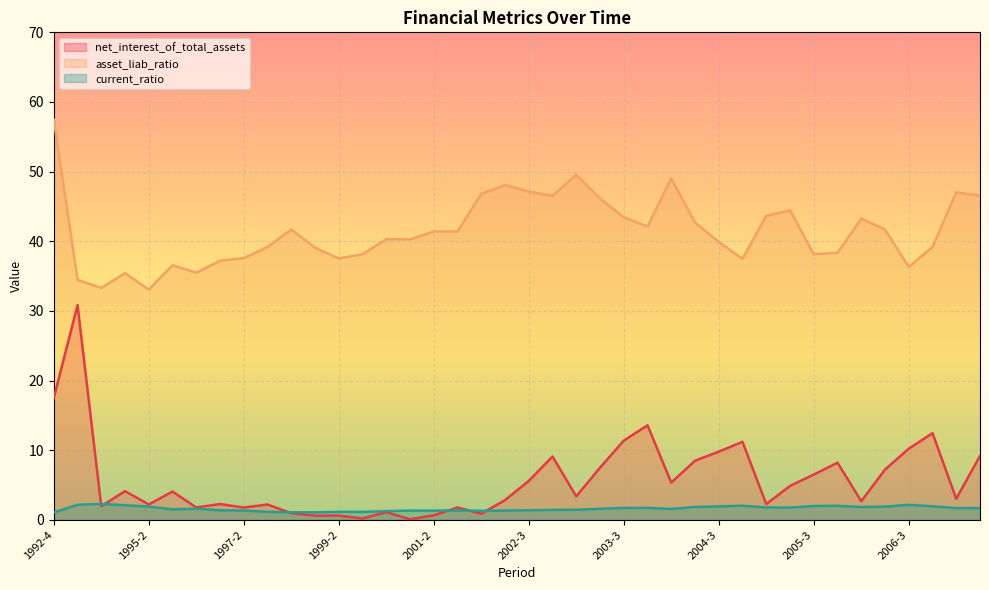

What is the sum of all current_ratio values?

64.6